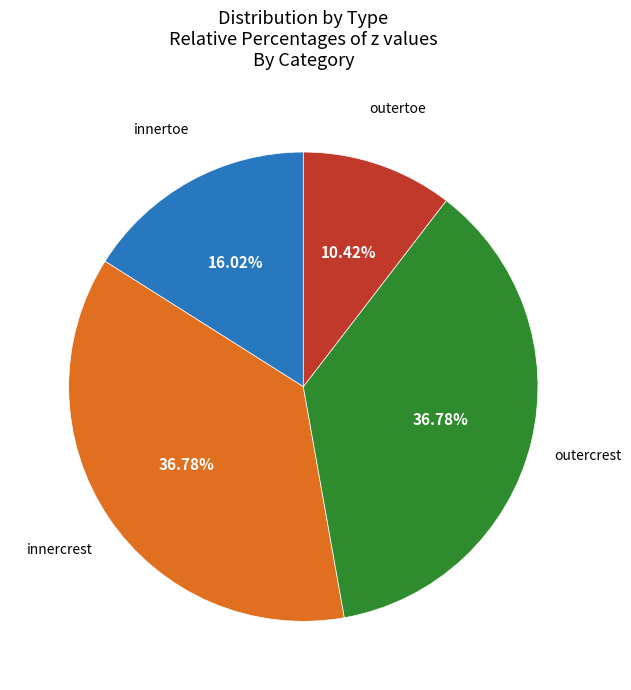

Combined, do innercrest and outercrest account for over 50%?

Yes